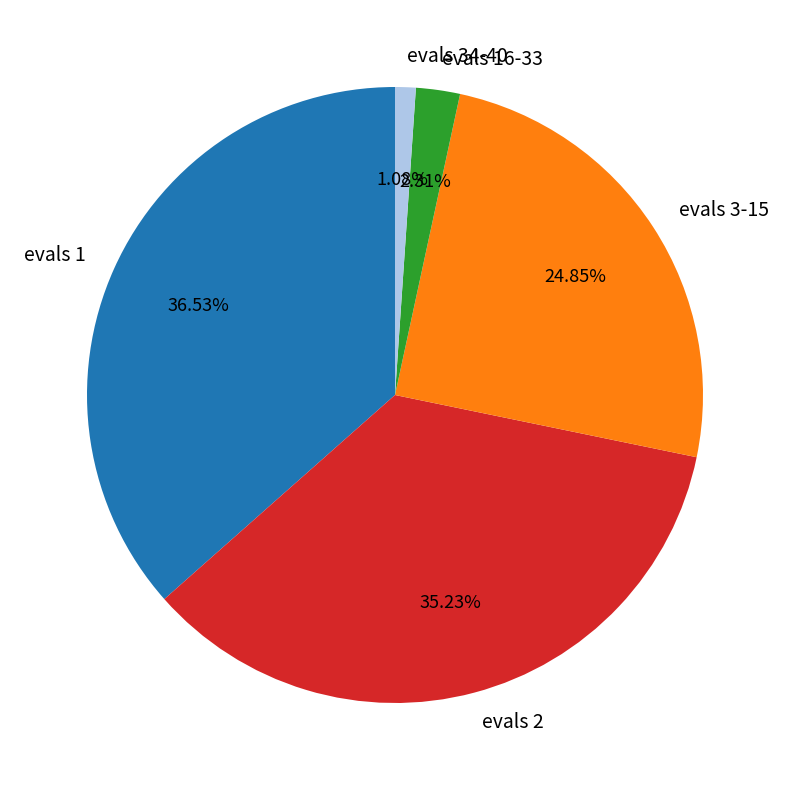

To the nearest percent, what is the combined percentage of evals 1 and evals 3-15?

61%